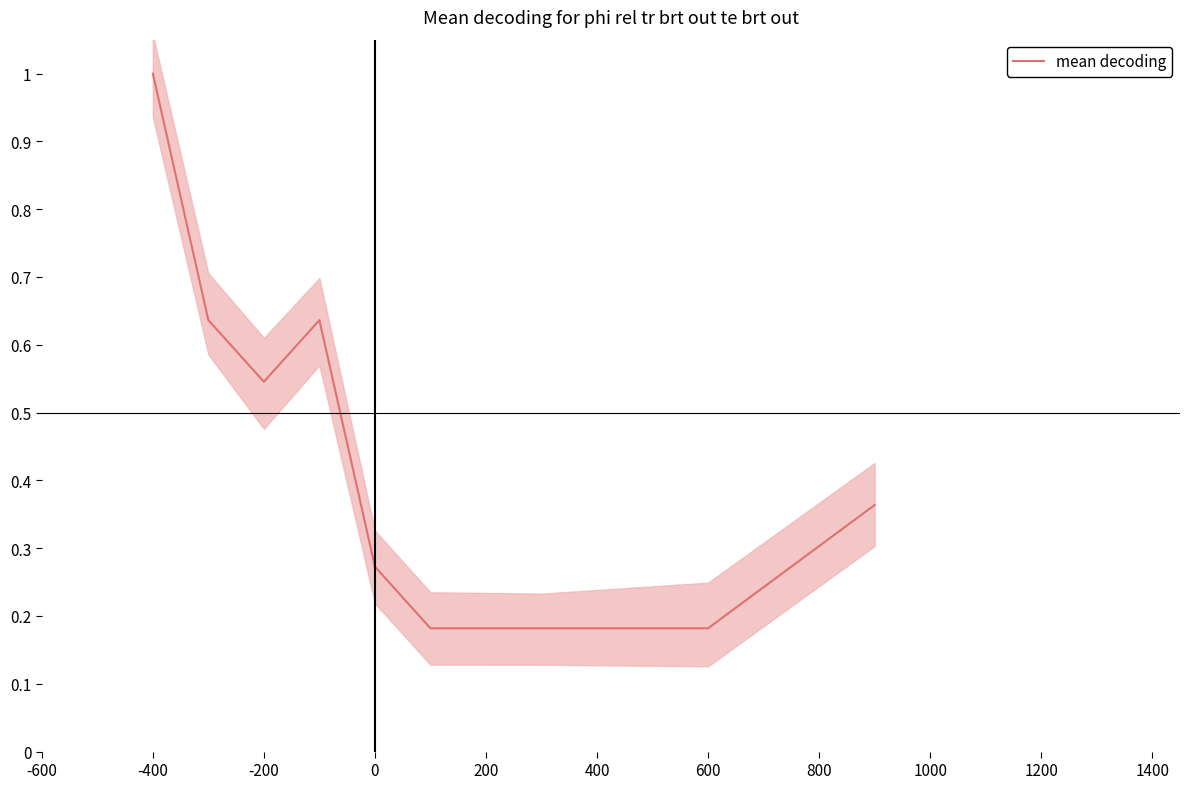

Reading left to right, extract all data points from this chart.

1.0	0.6	0.5	0.6	0.3	0.2	0.2	0.2	0.4